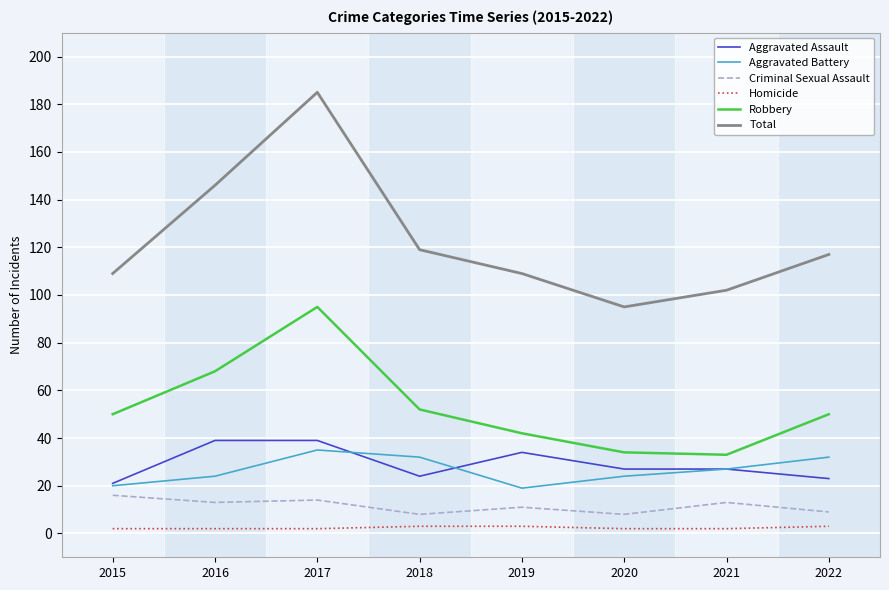

True or false: Aggravated Assault has a value of 34 at 2018.

False